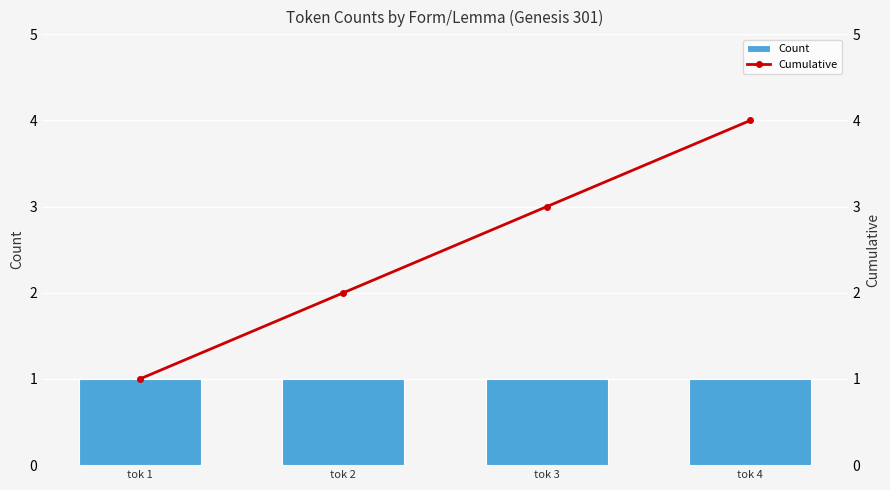

Reading left to right, what are all the values shown in this chart?

Count: 1	1	1	1
Cumulative: 1	2	3	4